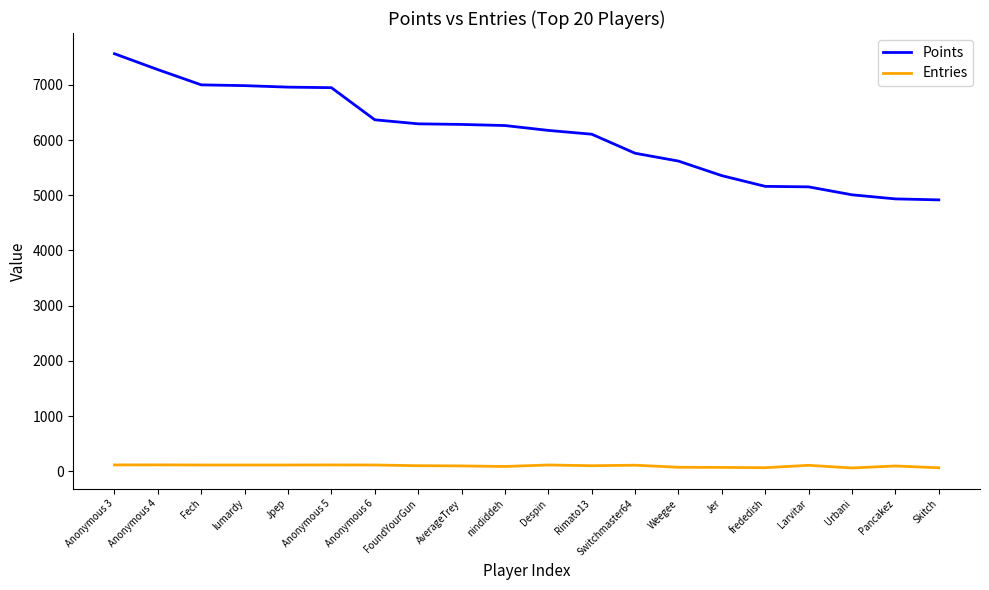

True or false: Entries and Points intersect in this chart.

False